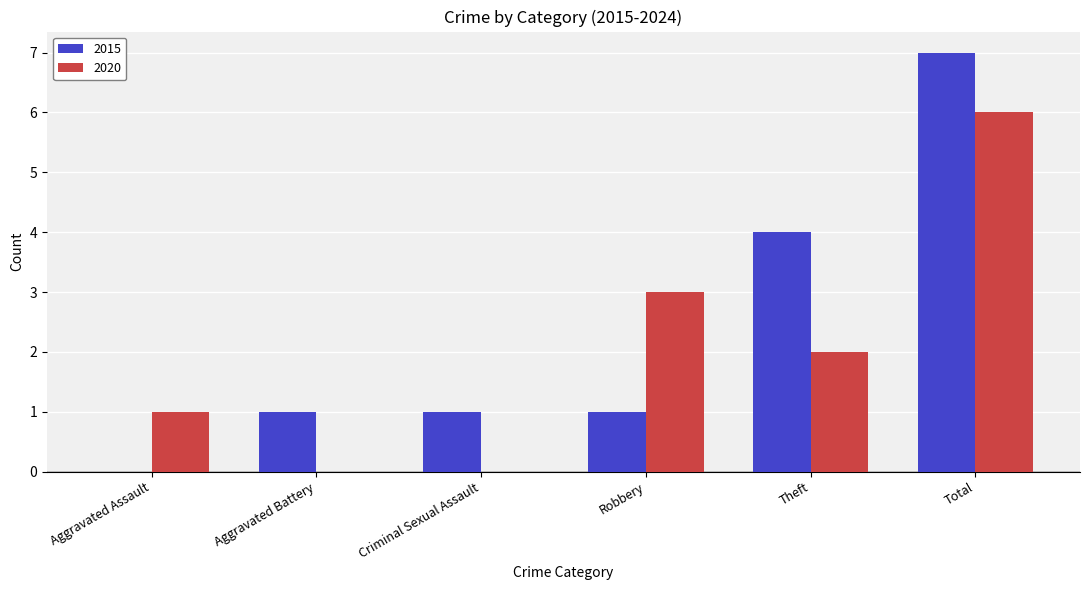

At which category is the sum across all series the highest?

Total